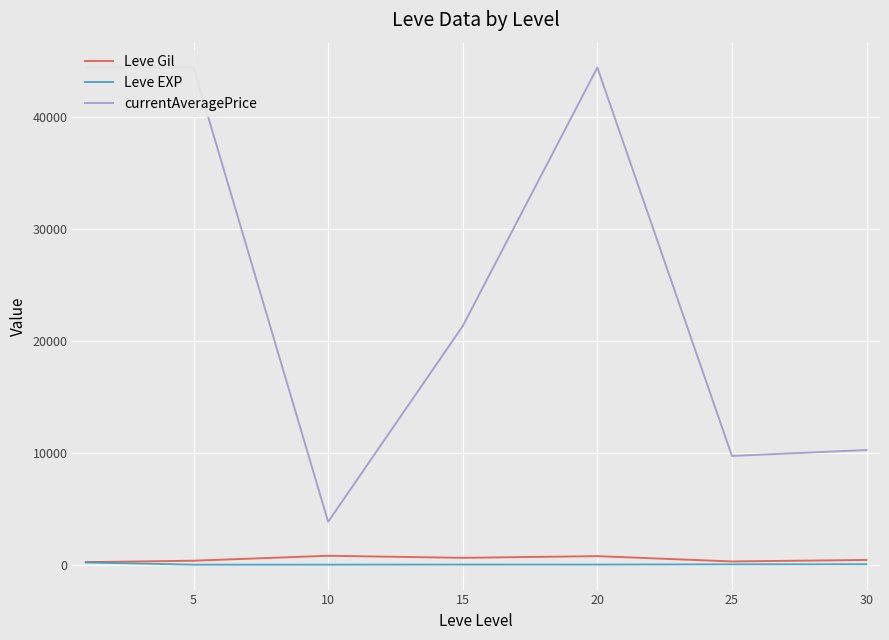

How many values in the Leve EXP series are below 16?

3